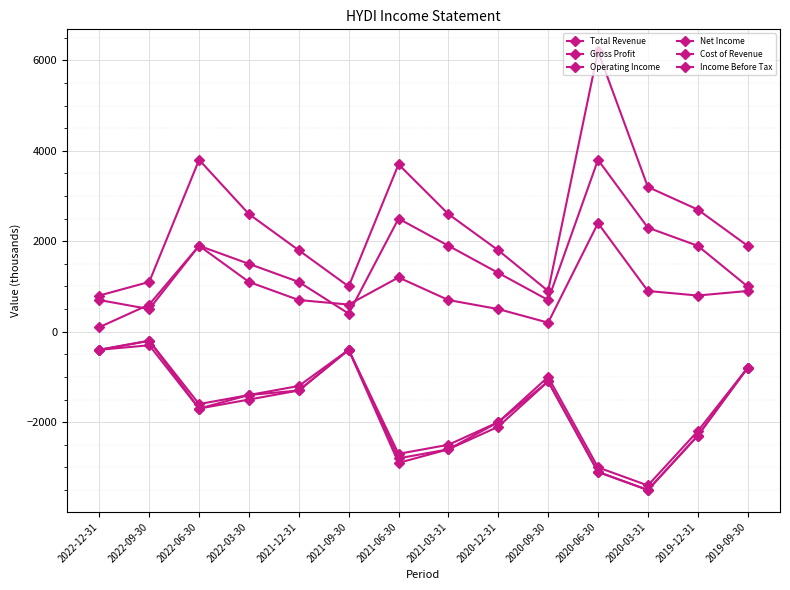

True or false: Operating Income and Net Income intersect in this chart.

False